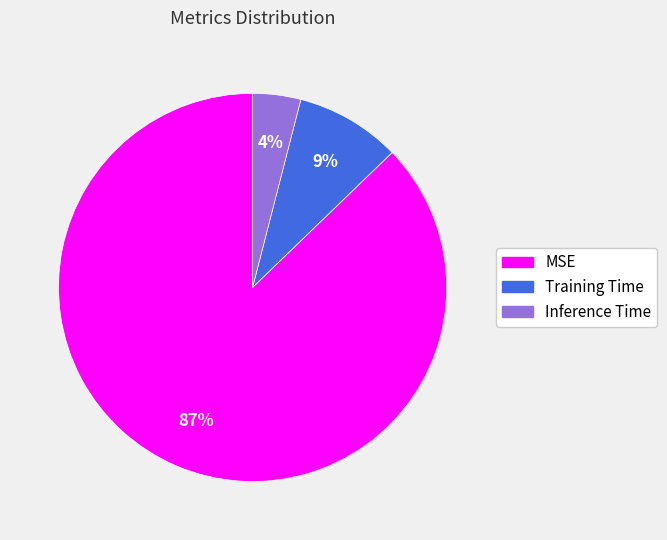

Is it true that Training Time is 2% of the pie?

False